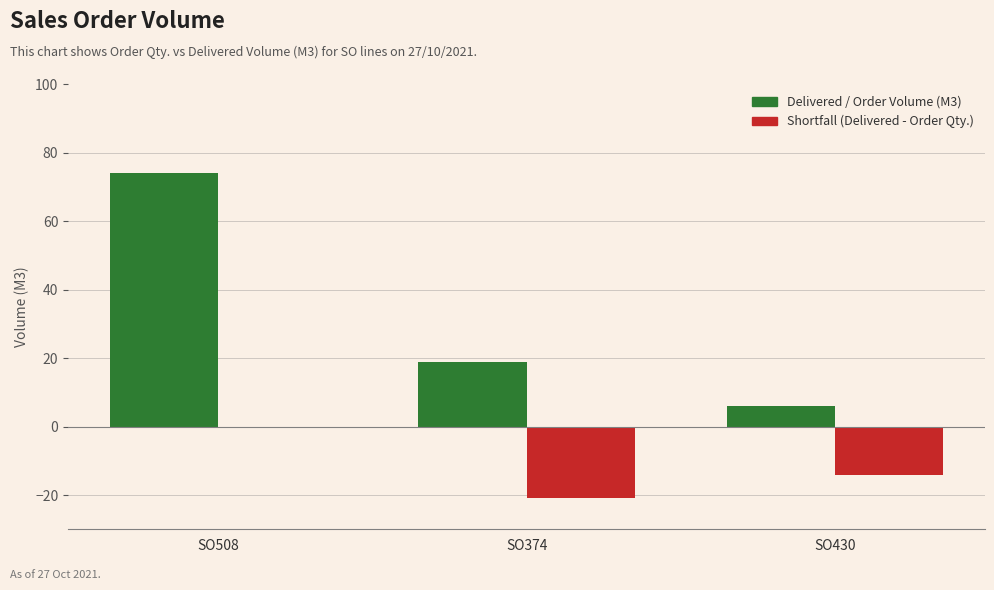

Does the chart contain stacked bars?

No